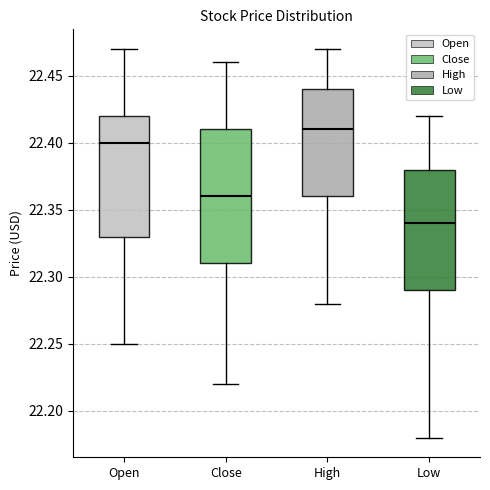

Which box is the tallest, from its lower edge to its upper edge?

Close